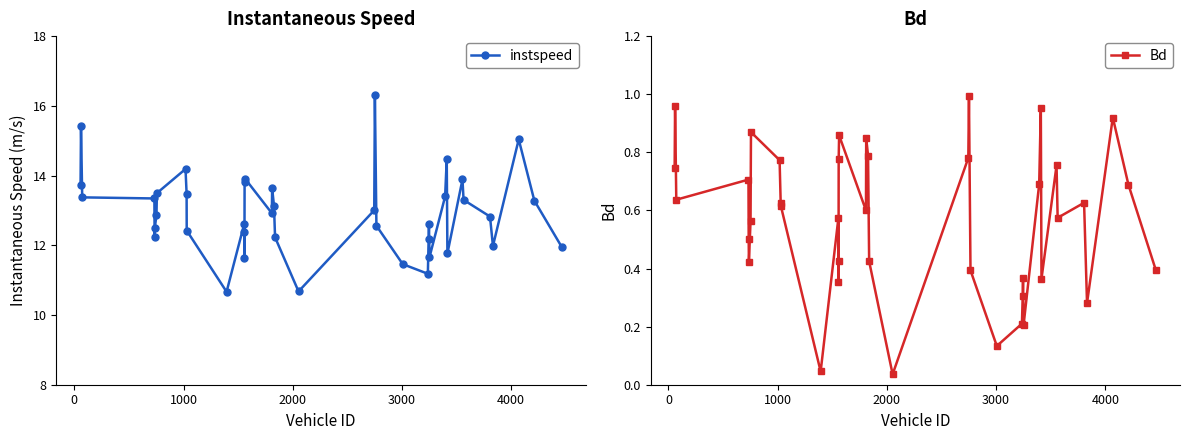

What is the sum of all Bd values?

22.8